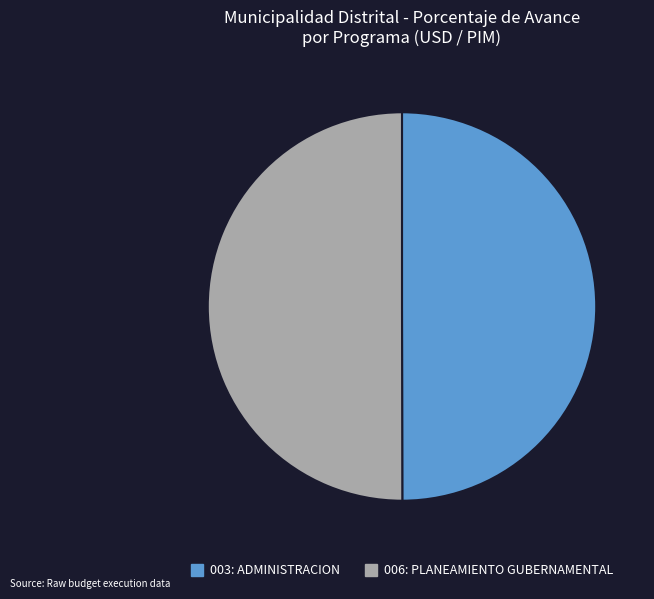

What is the ratio of the value at 003: ADMINISTRACION to the value at 006: PLANEAMIENTO GUBERNAMENTAL?

1.0